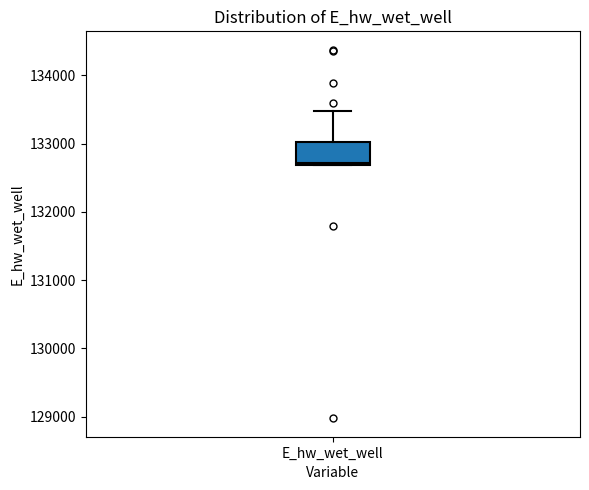

Transcribe this box plot: give where the median line is, the range the box spans, and where the two whiskers end, as read against the y-axis. The values are not printed on the chart, so give them approximately, as read against the axis.

median 132700, box 132700 to 133000, whiskers 132700 to 133500